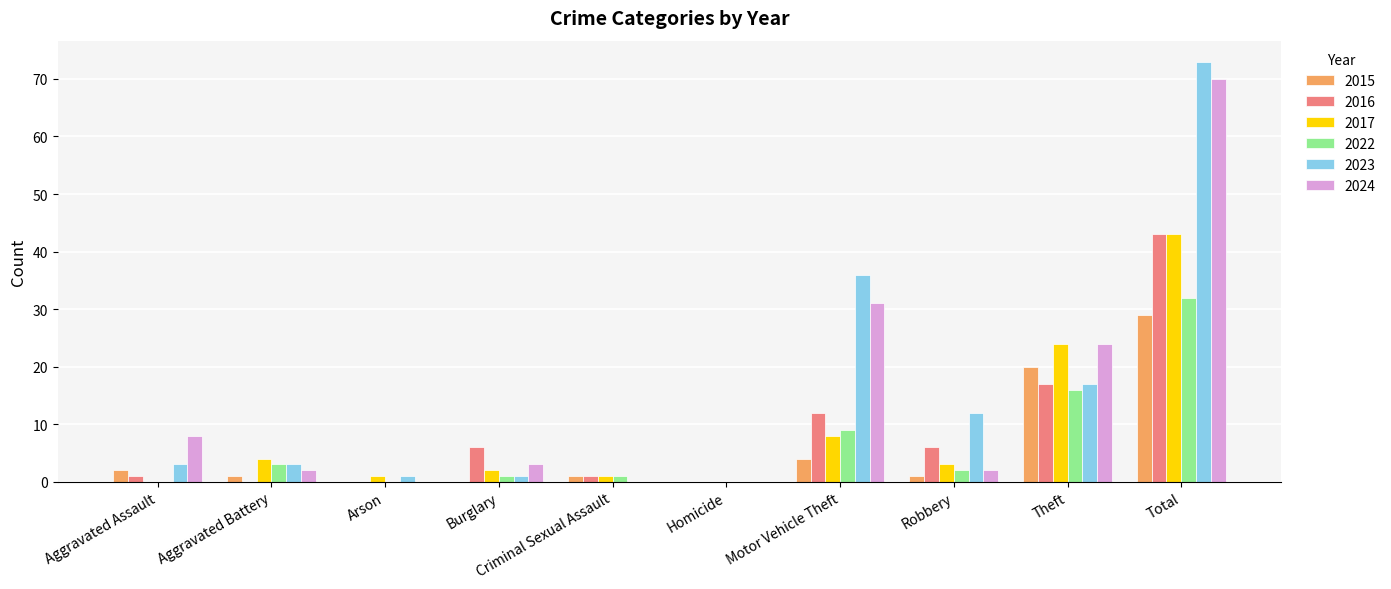

At which label does 2023 reach its peak?

Total